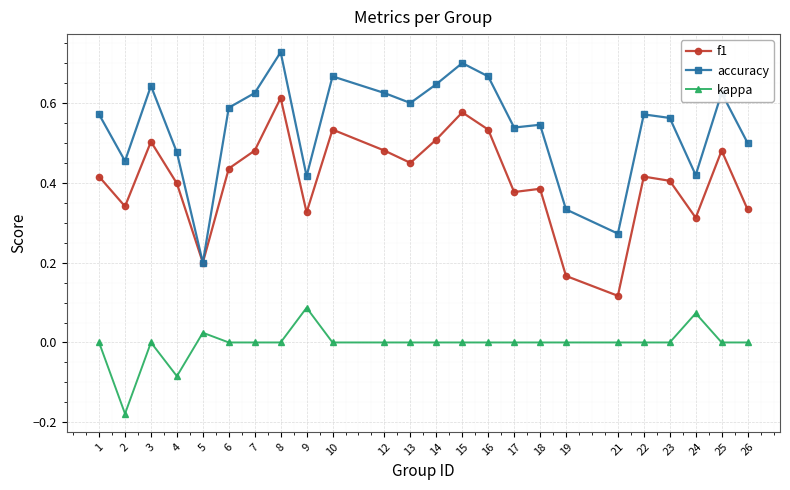

True or false: kappa and accuracy intersect in this chart.

False